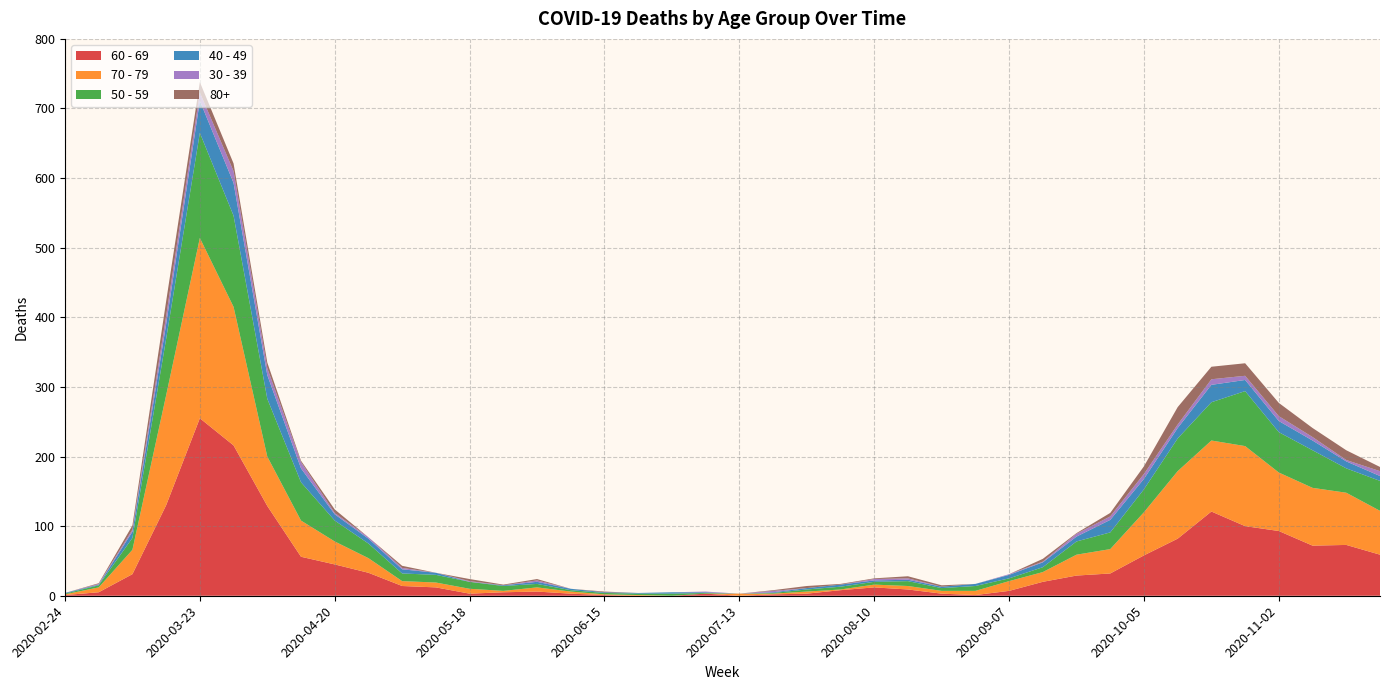

Reading right to left, what are all the values shown in this chart?

60 - 69: 2020-11-23=59	2020-11-16=73	2020-11-09=72	2020-11-02=93	2020-10-26=100	2020-10-19=121	2020-10-12=82	2020-10-05=58	2020-09-28=32	2020-09-21=29	2020-09-14=20	2020-09-07=7	2020-08-31=1	2020-08-24=3	2020-08-17=9	2020-08-10=12	2020-08-03=8	2020-07-27=3	2020-07-20=2	2020-07-13=0	2020-07-06=3	2020-06-29=0	2020-06-22=0	2020-06-15=1	2020-06-08=3	2020-06-01=6	2020-05-25=5	2020-05-18=3	2020-05-11=12	2020-05-04=14	2020-04-27=33	2020-04-20=45	2020-04-13=56	2020-04-06=129	2020-03-30=216	2020-03-23=255	2020-03-16=130	2020-03-09=31	2020-03-02=5	2020-02-24=1
70 - 79: 2020-11-23=63	2020-11-16=75	2020-11-09=83	2020-11-02=84	2020-10-26=115	2020-10-19=102	2020-10-12=97	2020-10-05=62	2020-09-28=35	2020-09-21=30	2020-09-14=14	2020-09-07=14	2020-08-31=6	2020-08-24=4	2020-08-17=5	2020-08-10=4	2020-08-03=1	2020-07-27=3	2020-07-20=1	2020-07-13=3	2020-07-06=0	2020-06-29=0	2020-06-22=1	2020-06-15=1	2020-06-08=3	2020-06-01=6	2020-05-25=2	2020-05-18=7	2020-05-11=7	2020-05-04=7	2020-04-27=21	2020-04-20=33	2020-04-13=52	2020-04-06=71	2020-03-30=199	2020-03-23=259	2020-03-16=158	2020-03-09=35	2020-03-02=7	2020-02-24=1
50 - 59: 2020-11-23=43	2020-11-16=35	2020-11-09=54	2020-11-02=58	2020-10-26=79	2020-10-19=55	2020-10-12=47	2020-10-05=33	2020-09-28=24	2020-09-21=19	2020-09-14=7	2020-09-07=4	2020-08-31=7	2020-08-24=4	2020-08-17=7	2020-08-10=4	2020-08-03=4	2020-07-27=3	2020-07-20=1	2020-07-13=0	2020-07-06=1	2020-06-29=3	2020-06-22=2	2020-06-15=2	2020-06-08=2	2020-06-01=5	2020-05-25=7	2020-05-18=10	2020-05-11=11	2020-05-04=11	2020-04-27=21	2020-04-20=30	2020-04-13=55	2020-04-06=83	2020-03-30=131	2020-03-23=151	2020-03-16=81	2020-03-09=17	2020-03-02=3	2020-02-24=1
40 - 49: 2020-11-23=7	2020-11-16=10	2020-11-09=14	2020-11-02=16	2020-10-26=16	2020-10-19=25	2020-10-12=15	2020-10-05=15	2020-09-28=18	2020-09-21=7	2020-09-14=7	2020-09-07=5	2020-08-31=3	2020-08-24=2	2020-08-17=2	2020-08-10=2	2020-08-03=3	2020-07-27=2	2020-07-20=1	2020-07-13=0	2020-07-06=1	2020-06-29=2	2020-06-22=1	2020-06-15=1	2020-06-08=2	2020-06-01=3	2020-05-25=1	2020-05-18=0	2020-05-11=3	2020-05-04=6	2020-04-27=7	2020-04-20=9	2020-04-13=20	2020-04-06=34	2020-03-30=47	2020-03-23=46	2020-03-16=21	2020-03-09=9	2020-03-02=1	2020-02-24=1
30 - 39: 2020-11-23=7	2020-11-16=2	2020-11-09=5	2020-11-02=7	2020-10-26=6	2020-10-19=8	2020-10-12=5	2020-10-05=7	2020-09-28=5	2020-09-21=4	2020-09-14=1	2020-09-07=1	2020-08-31=0	2020-08-24=0	2020-08-17=2	2020-08-10=2	2020-08-03=0	2020-07-27=0	2020-07-20=2	2020-07-13=0	2020-07-06=1	2020-06-29=0	2020-06-22=0	2020-06-15=0	2020-06-08=0	2020-06-01=2	2020-05-25=0	2020-05-18=1	2020-05-11=0	2020-05-04=2	2020-04-27=2	2020-04-20=2	2020-04-13=9	2020-04-06=10	2020-03-30=17	2020-03-23=12	2020-03-16=12	2020-03-09=3	2020-03-02=1	2020-02-24=0
80+: 2020-11-23=6	2020-11-16=14	2020-11-09=13	2020-11-02=19	2020-10-26=18	2020-10-19=18	2020-10-12=25	2020-10-05=11	2020-09-28=5	2020-09-21=1	2020-09-14=4	2020-09-07=0	2020-08-31=0	2020-08-24=2	2020-08-17=3	2020-08-10=1	2020-08-03=1	2020-07-27=3	2020-07-20=1	2020-07-13=0	2020-07-06=0	2020-06-29=0	2020-06-22=0	2020-06-15=1	2020-06-08=0	2020-06-01=2	2020-05-25=1	2020-05-18=3	2020-05-11=0	2020-05-04=3	2020-04-27=0	2020-04-20=5	2020-04-13=2	2020-04-06=8	2020-03-30=11	2020-03-23=15	2020-03-16=21	2020-03-09=6	2020-03-02=1	2020-02-24=0